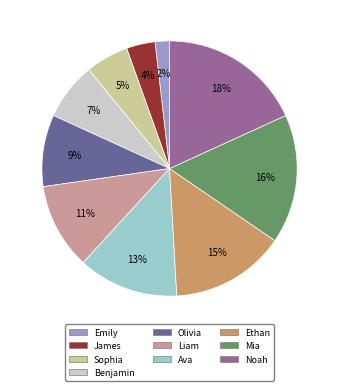

True or false: Noah accounts for 18% of the total.

True